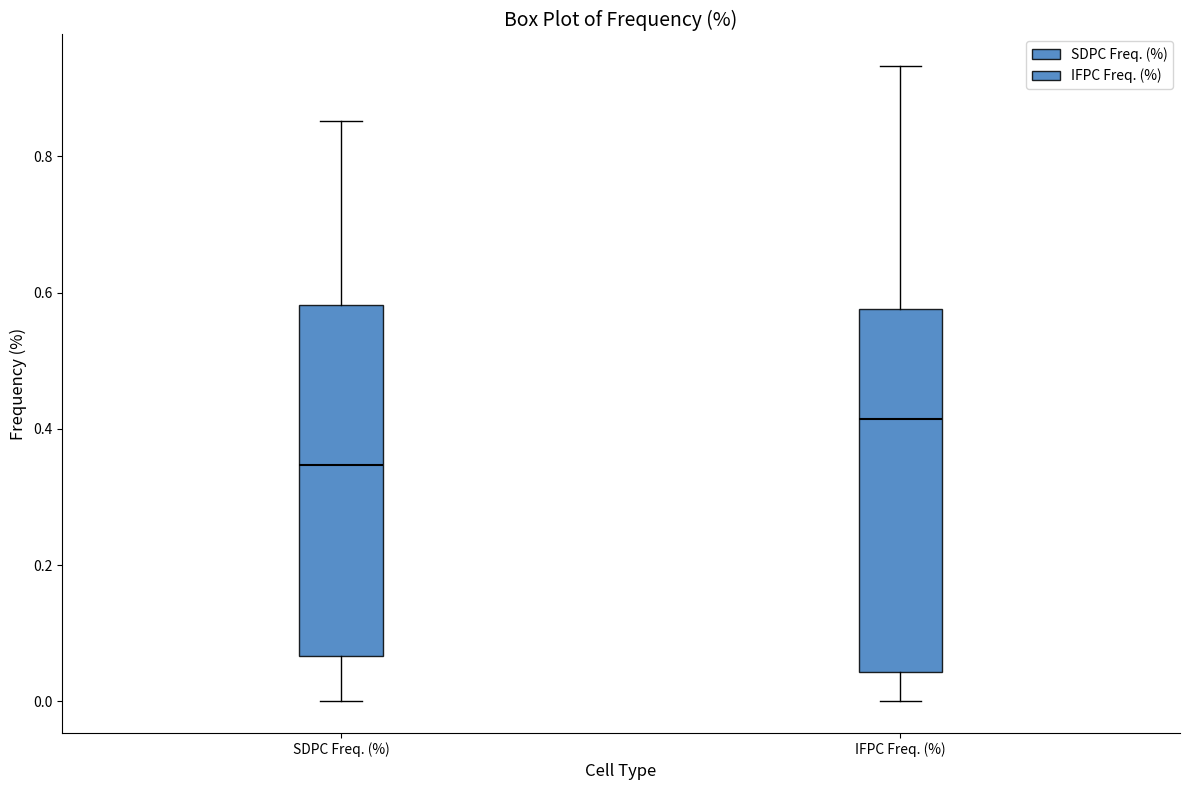

Reading left to right, read every box against the y-axis: the position of its median line, the range the box covers, and the ends of its whiskers. The values are not printed on the chart, so give them approximately, as read against the axis.

SDPC Freq. (%): median 0.34, box 0.06 to 0.58, whiskers 0.00 to 0.86
IFPC Freq. (%): median 0.42, box 0.04 to 0.58, whiskers 0.00 to 0.94